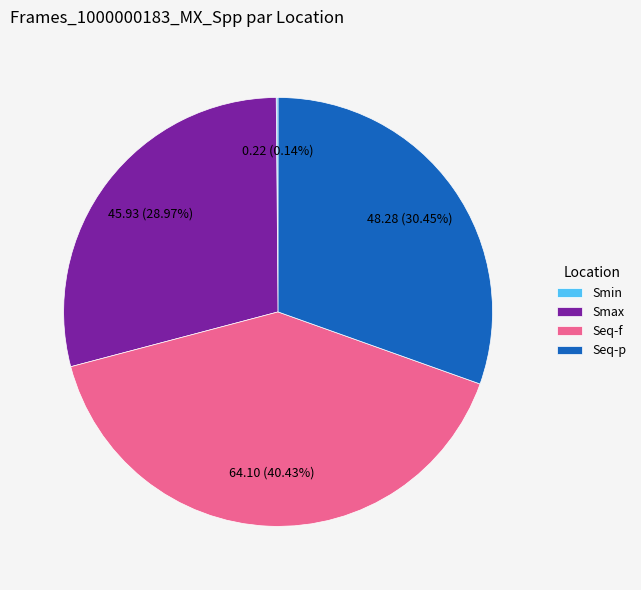

Which slice is the largest?

Seq-f